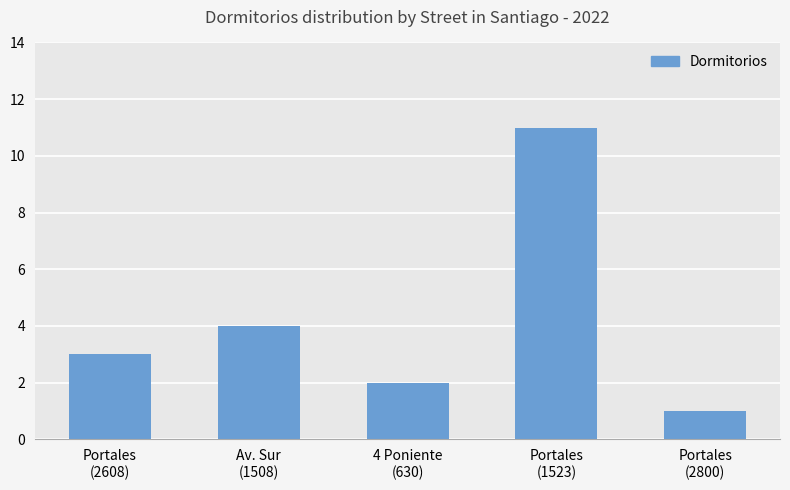

What is the sum of the values at Portales
(2608) and Av. Sur
(1508)?

7